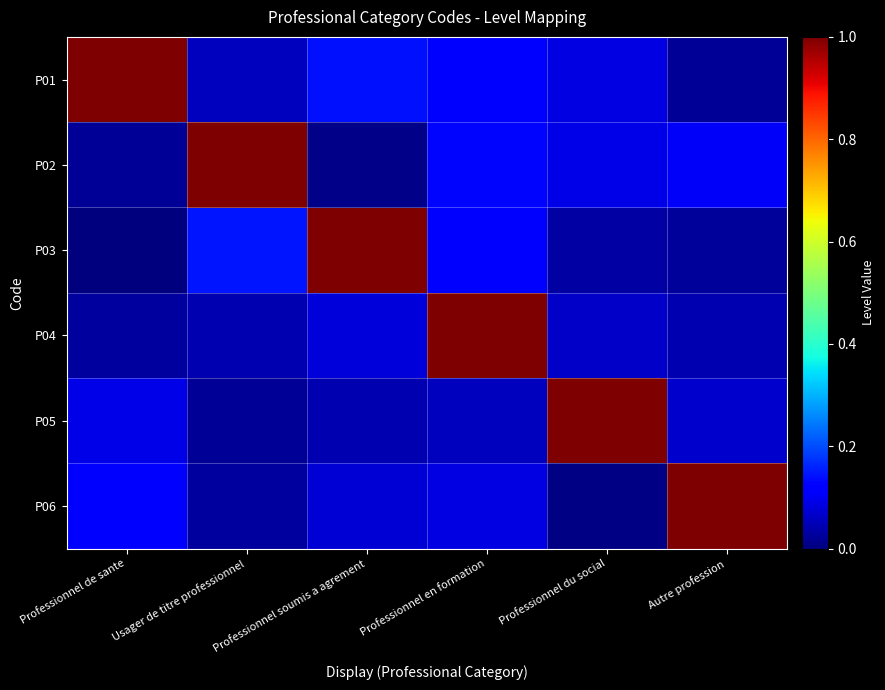

Which series has the largest range (max minus min)?

P03